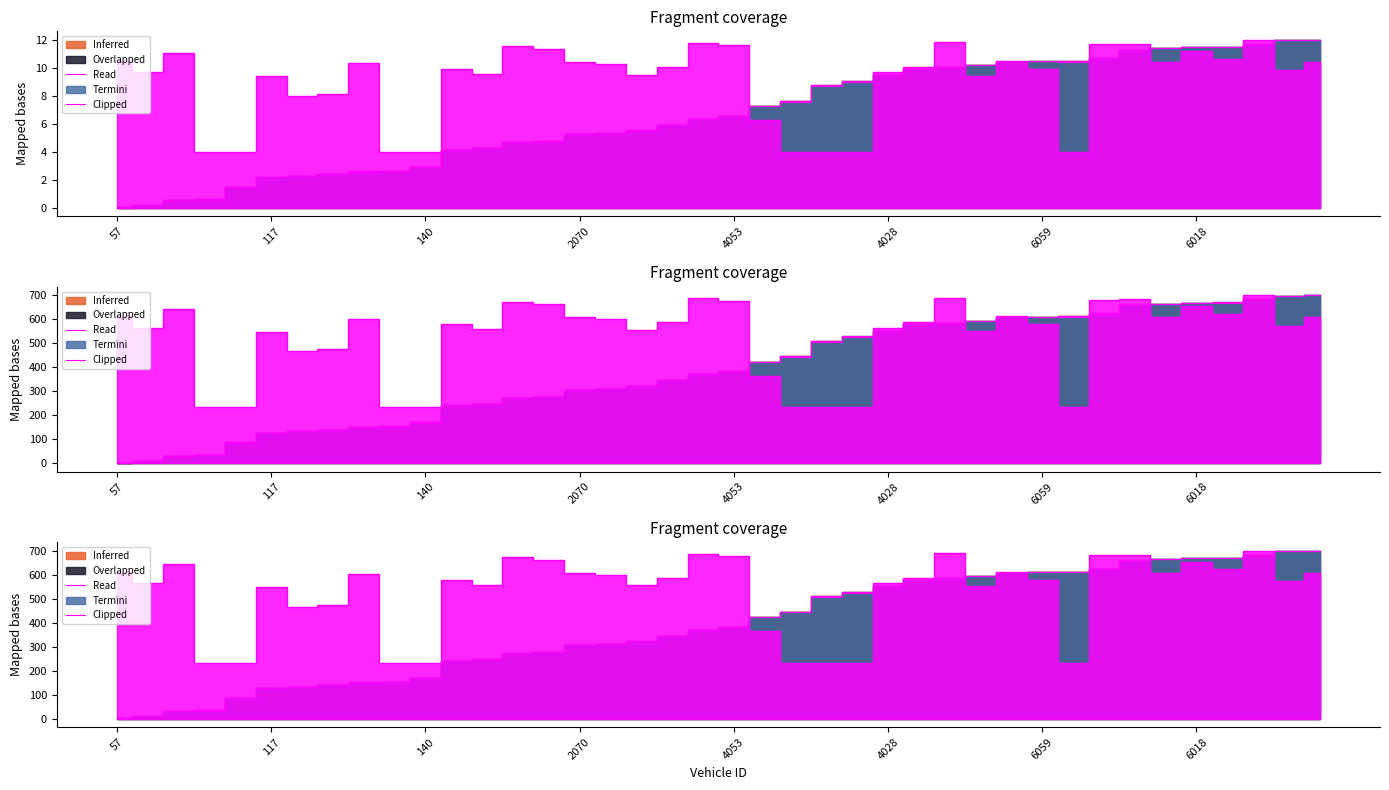

What is the highest value of the mid series?

12.0